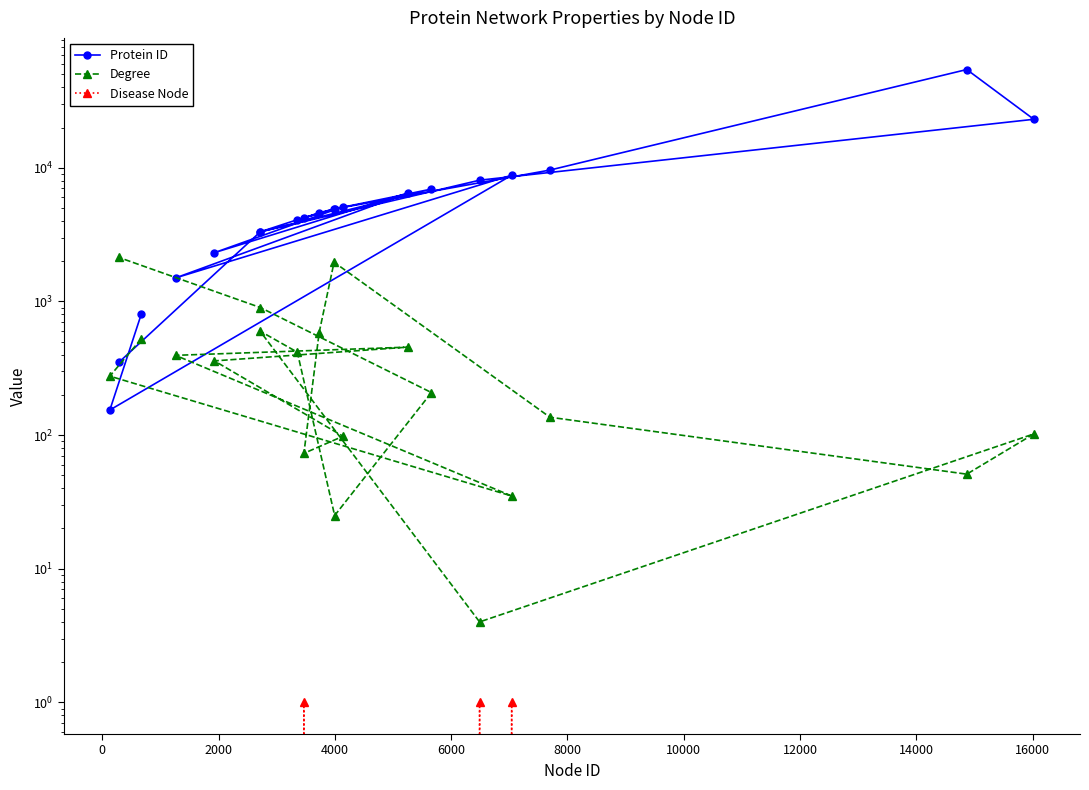

The Disease Node series shows 0 at 14. True or false?

False